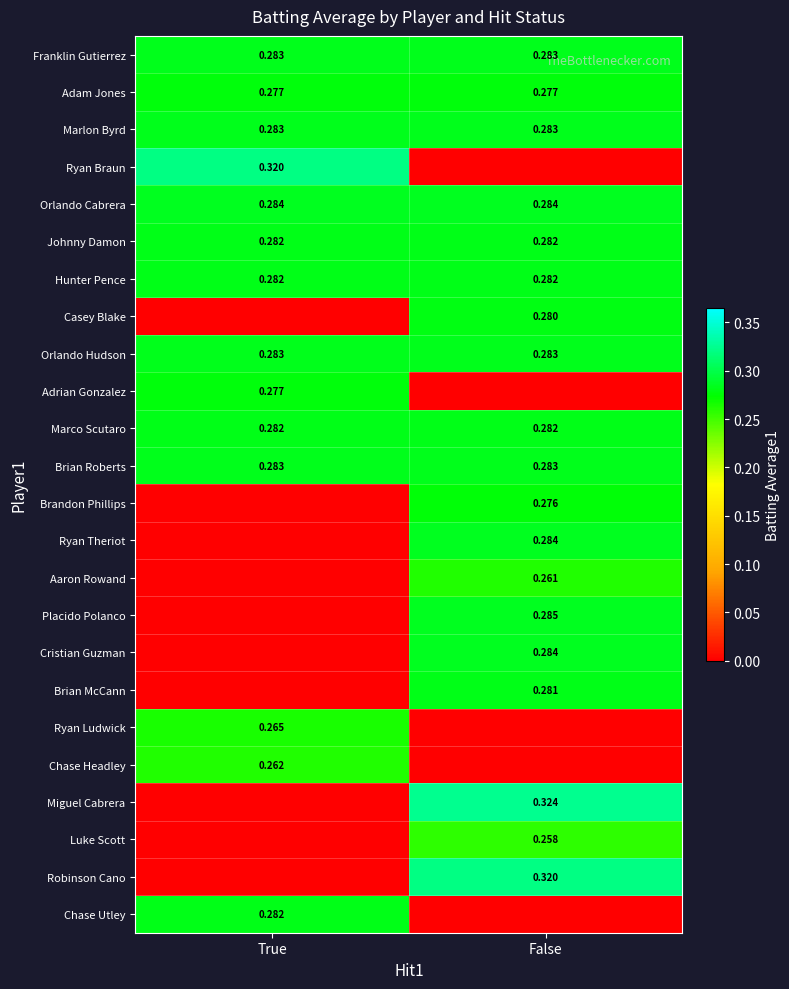

What is the difference between the highest and lowest values at False?

0.3